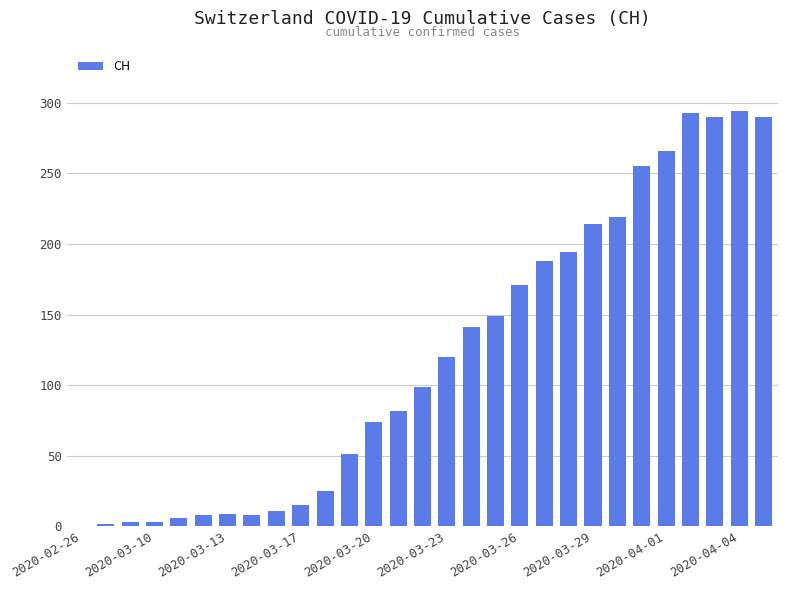

What is the sum of all values?

3480